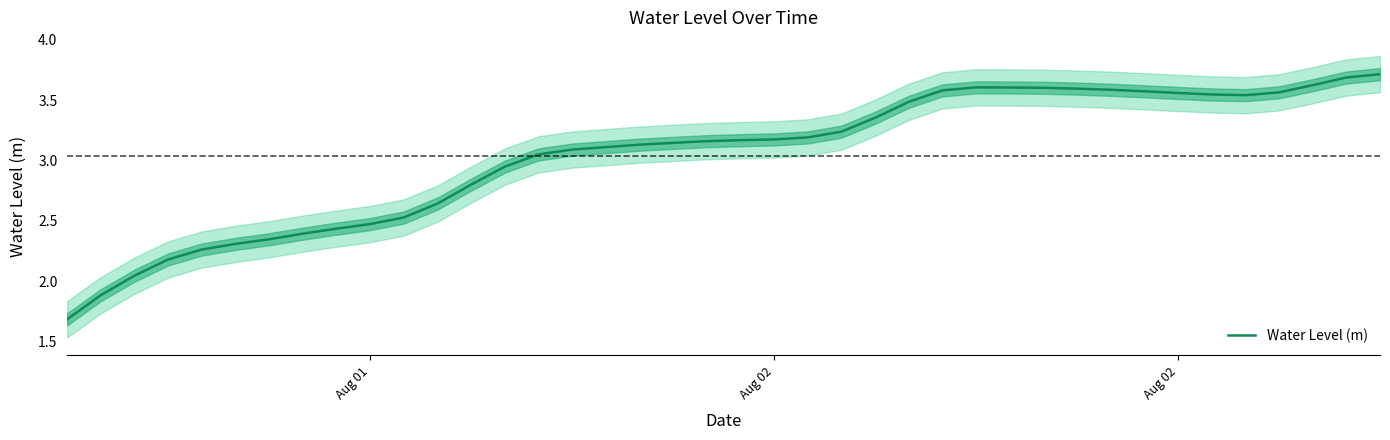

What is the greatest value displayed?

3.7